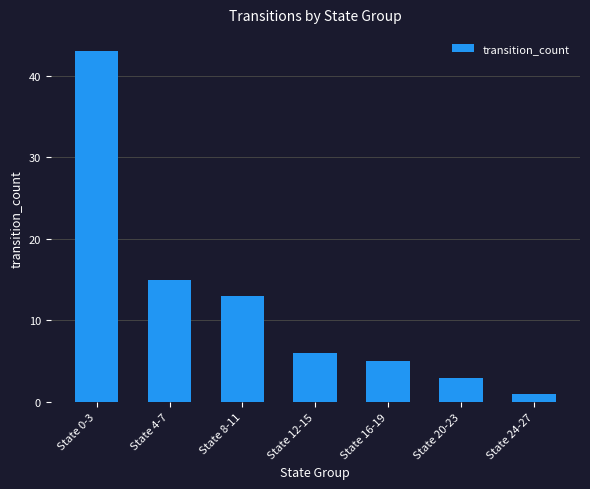

True or false: the data shows 3 at State 20-23.

True